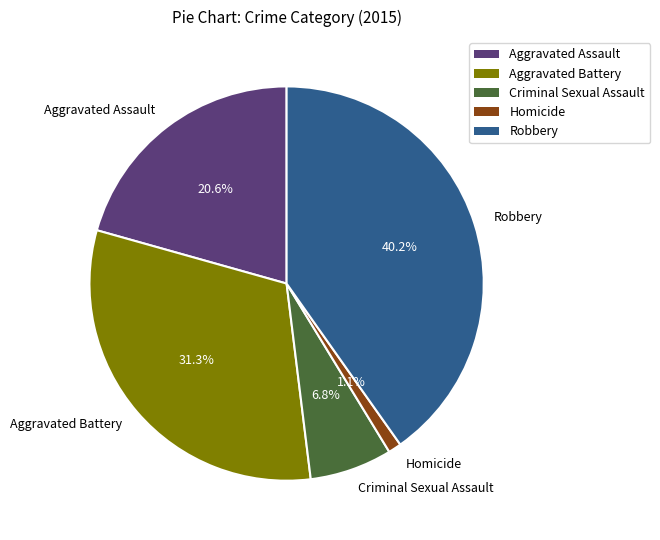

Is there any slice that represents more than half of the pie?

No